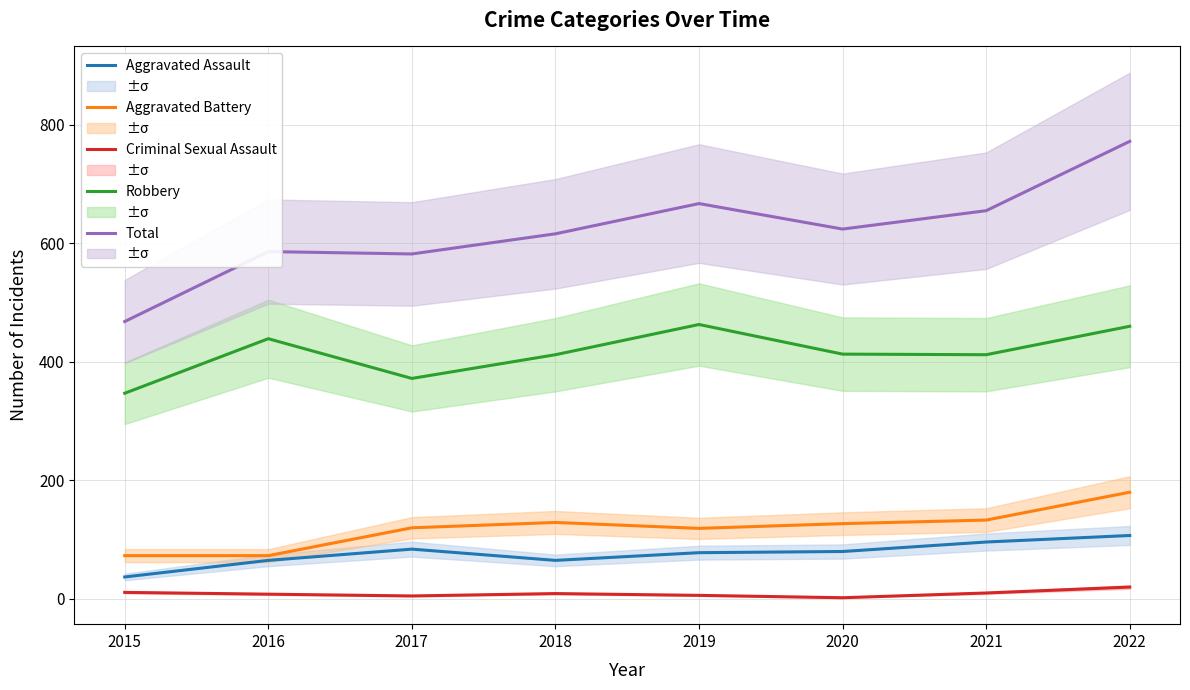

True or false: Criminal Sexual Assault and Robbery cross at least once.

False